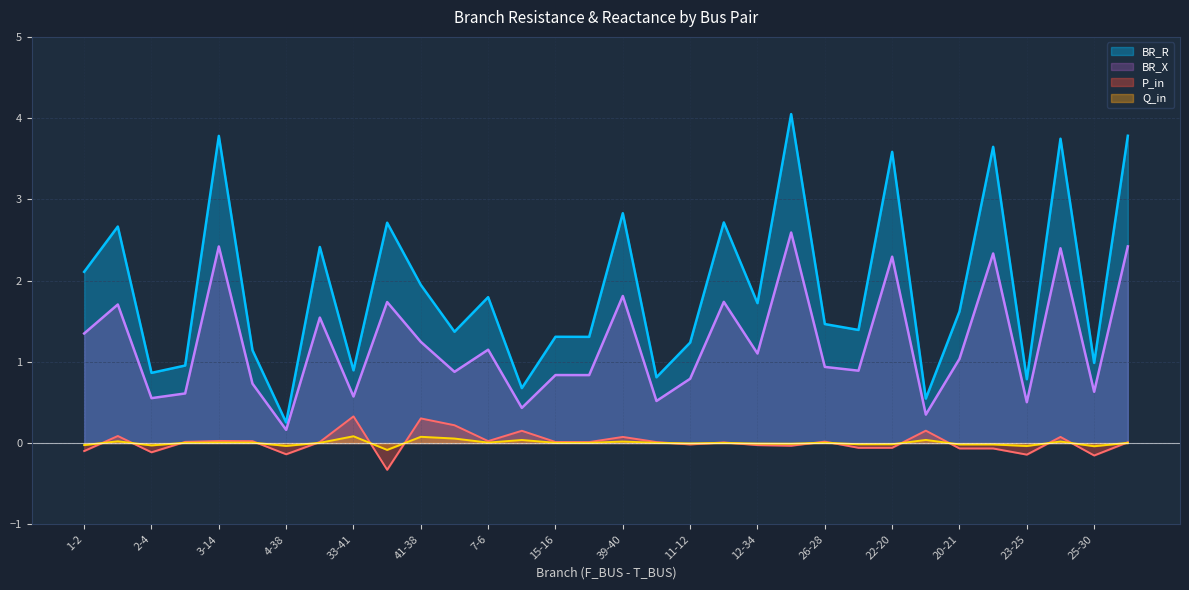

How many values in P_in are above zero?

19